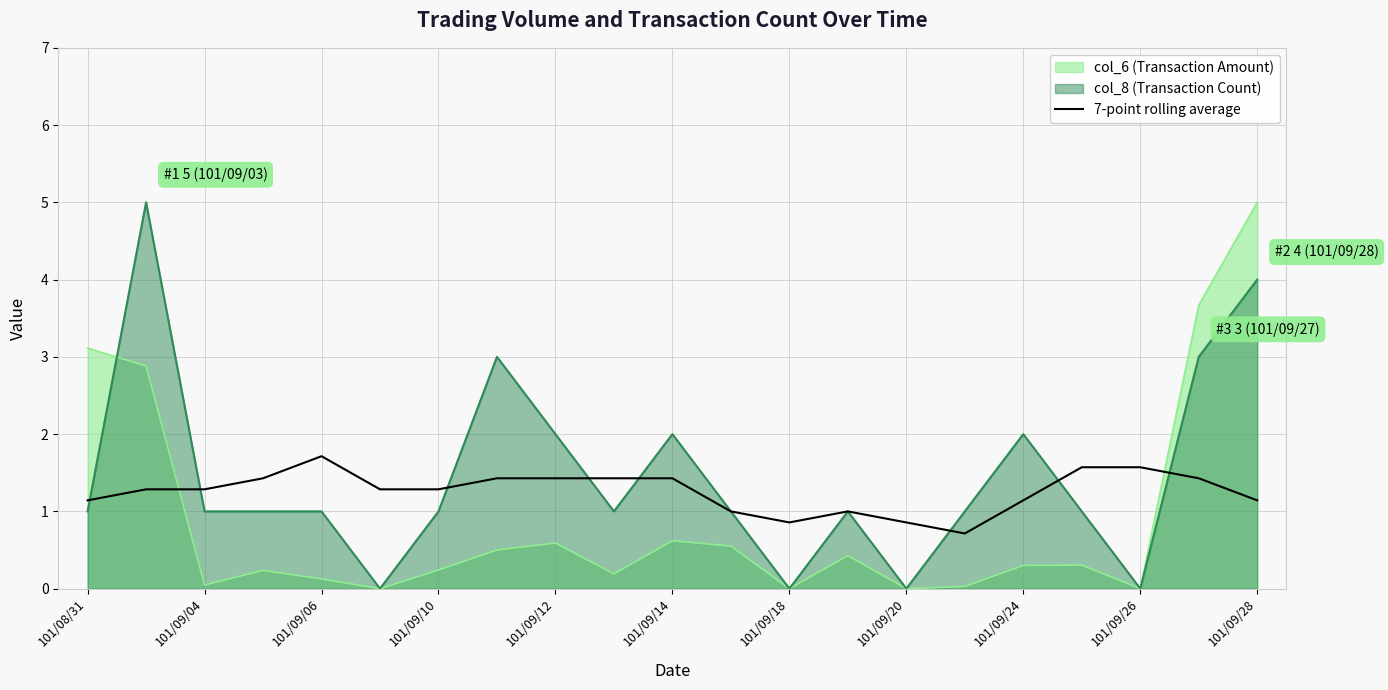

At which category is the sum across all series the highest?

101/09/28